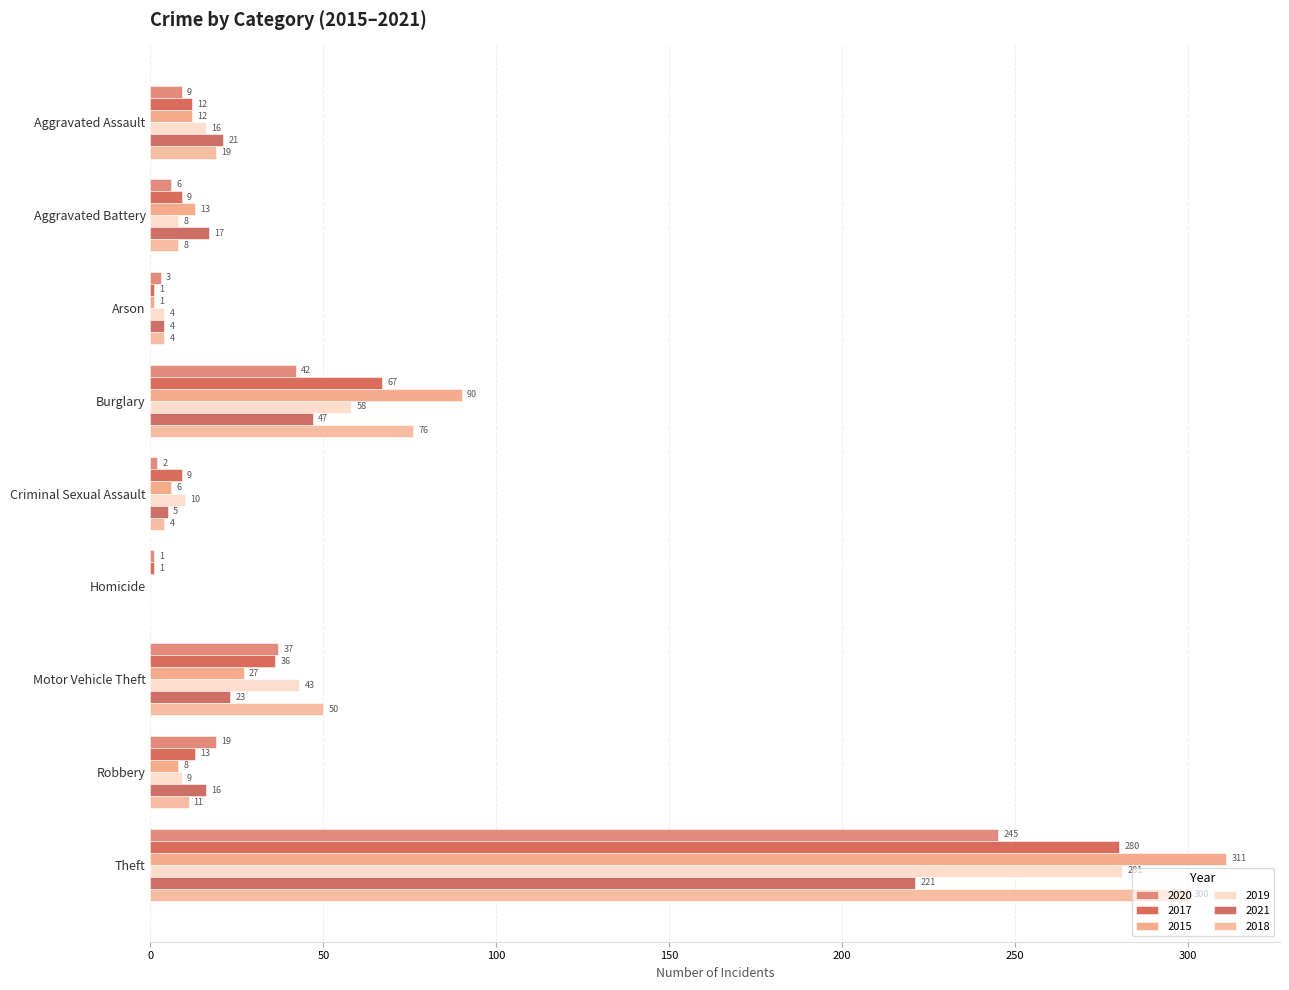

Count the number of categories in the chart.

9